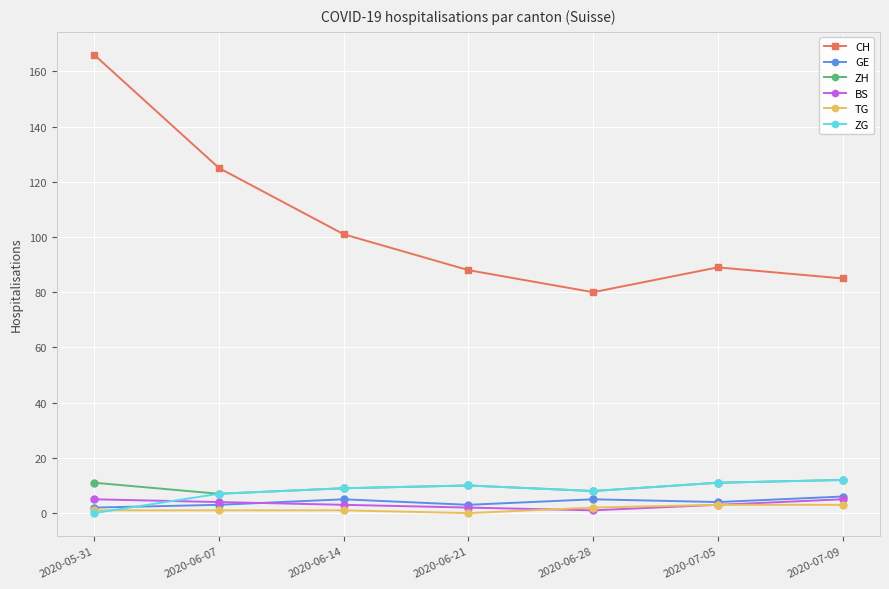

Between 2020-05-31 and 2020-07-05, which series saw the biggest shift?

CH